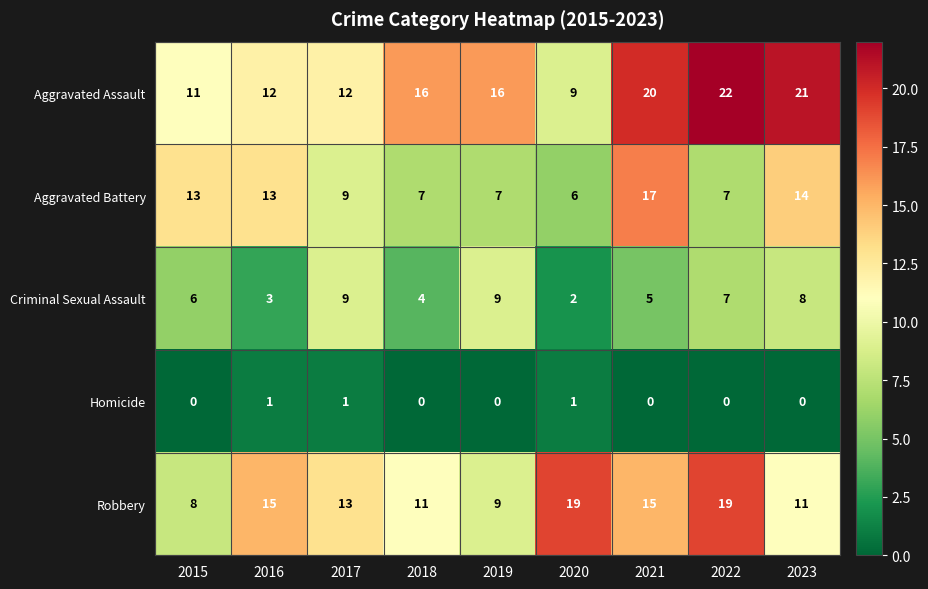

At 2020, list the series in order from largest to smallest.

Robbery, Aggravated Assault, Aggravated Battery, Criminal Sexual Assault, Homicide